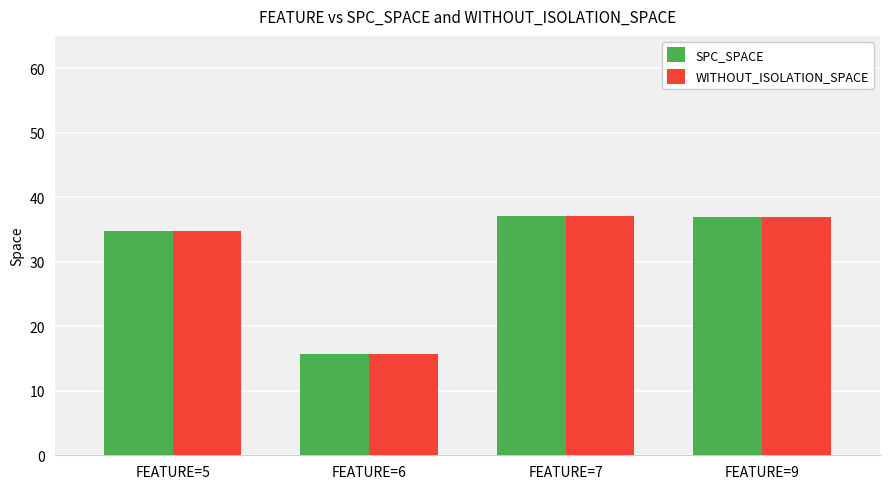

Is it true that SPC_SPACE equals 34.8 at FEATURE=5?

True